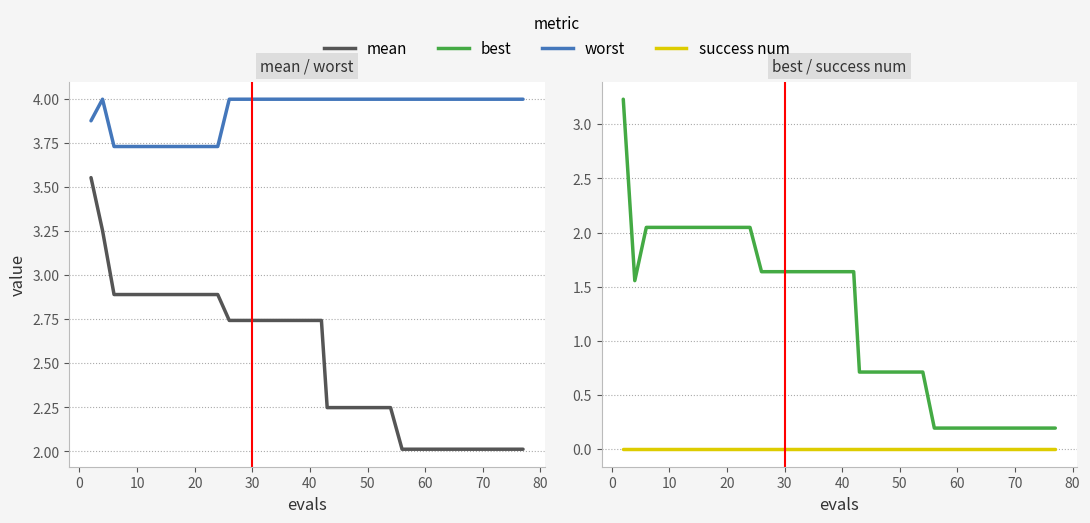

The value of worst at 12 is 2.3. True or false?

False